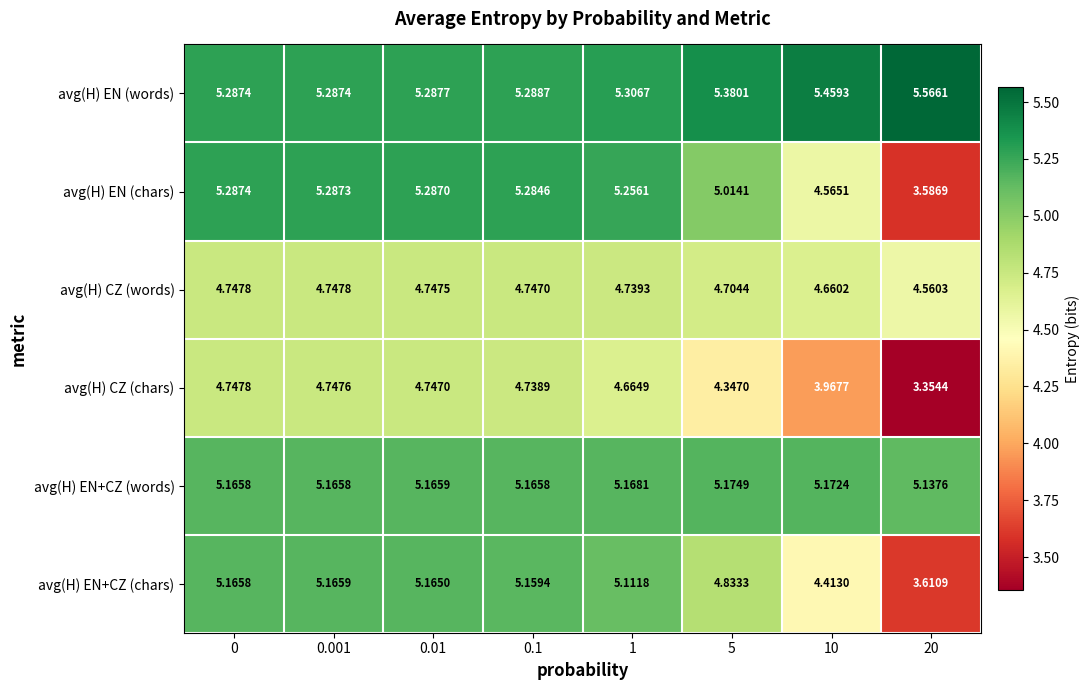

Which series has the largest range (max minus min)?

avg(H) EN (chars)